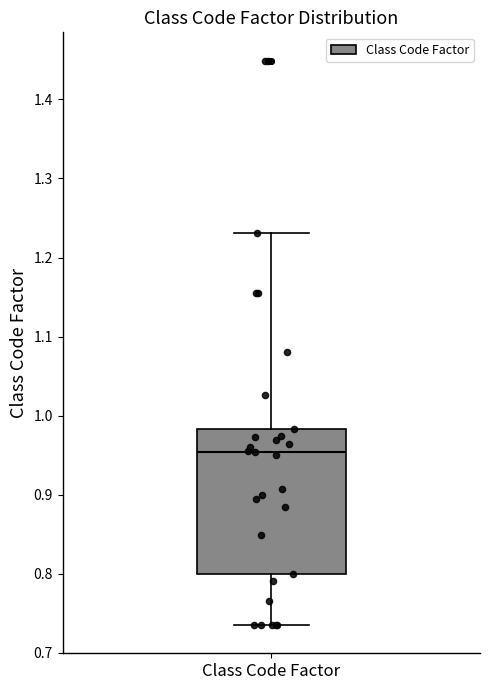

Read this box plot against the y-axis: the position of the median line, the range covered by the box, and the ends of both whiskers. The values are not printed on the chart, so give them approximately, as read against the axis.

median 0.95, box 0.80 to 0.98, whiskers 0.74 to 1.23